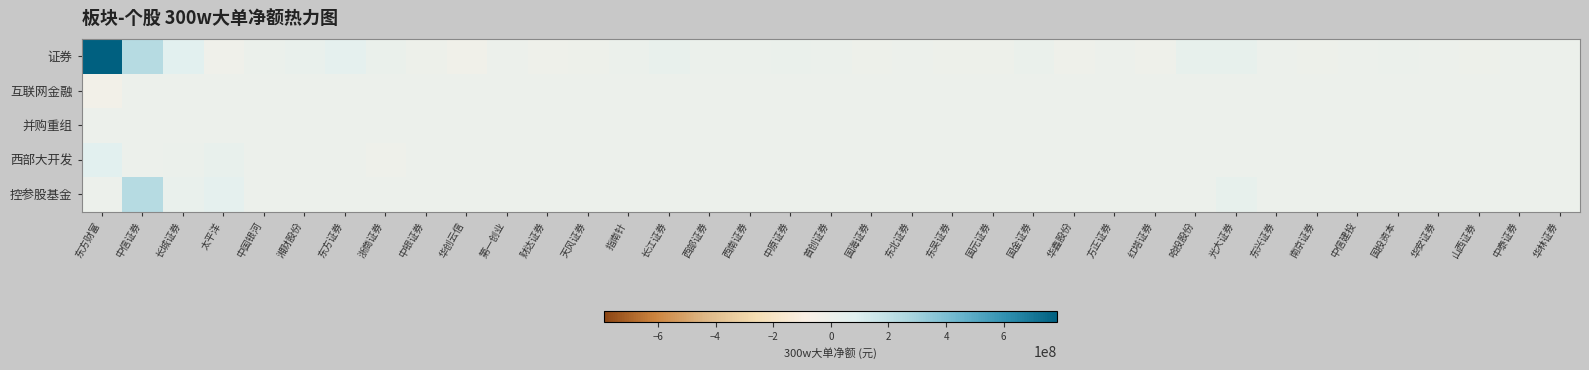

Reading right to left, extract all data points from this chart.

证券: 华林证券=3482081	中泰证券=0	山西证券=-2456015	华安证券=1369183	国投资本=9588562	中信建投=0	南京证券=-3398021	东兴证券=0	光大证券=34855658	哈投股份=35877959	红塔证券=-9054232	方正证券=3317589	华鑫股份=-12244998	国金证券=13674405	国元证券=-2832878	东吴证券=-2669272	东北证券=3390632	国海证券=-4315011	首创证券=9535997	中原证券=14121829	西南证券=10711152	西部证券=11475268	长江证券=25950002	指南针=10686446	天风证券=-3088851	财达证券=-6882432	第一创业=3463668	华创云信=-20193950	中银证券=-463182	浙商证券=12393238	东方证券=50588882	湘财股份=18975254	中国银河=7009138	太平洋=-15302339	长城证券=73192431	中信证券=233543967	东方财富=786391441
互联网金融: 华林证券=0	中泰证券=0	山西证券=0	华安证券=0	国投资本=0	中信建投=0	南京证券=0	东兴证券=0	光大证券=0	哈投股份=0	红塔证券=0	方正证券=0	华鑫股份=0	国金证券=0	国元证券=0	东吴证券=0	东北证券=0	国海证券=0	首创证券=0	中原证券=0	西南证券=0	西部证券=0	长江证券=0	指南针=0	天风证券=0	财达证券=0	第一创业=0	华创云信=0	中银证券=0	浙商证券=0	东方证券=0	湘财股份=0	中国银河=0	太平洋=0	长城证券=0	中信证券=0	东方财富=-38277763
并购重组: 华林证券=3482081	中泰证券=0	山西证券=0	华安证券=0	国投资本=0	中信建投=0	南京证券=0	东兴证券=0	光大证券=0	哈投股份=0	红塔证券=0	方正证券=0	华鑫股份=0	国金证券=0	国元证券=0	东吴证券=0	东北证券=0	国海证券=0	首创证券=0	中原证券=0	西南证券=0	西部证券=0	长江证券=0	指南针=0	天风证券=0	财达证券=0	第一创业=0	华创云信=0	中银证券=0	浙商证券=0	东方证券=0	湘财股份=0	中国银河=0	太平洋=0	长城证券=0	中信证券=0	东方财富=0
西部大开发: 华林证券=0	中泰证券=0	山西证券=0	华安证券=0	国投资本=0	中信建投=0	南京证券=0	东兴证券=0	光大证券=0	哈投股份=0	红塔证券=0	方正证券=0	华鑫股份=0	国金证券=0	国元证券=0	东吴证券=0	东北证券=0	国海证券=0	首创证券=0	中原证券=0	西南证券=0	西部证券=0	长江证券=0	指南针=0	天风证券=0	财达证券=0	第一创业=0	华创云信=0	中银证券=0	浙商证券=-12244998	东方证券=0	湘财股份=0	中国银河=0	太平洋=25950002	长城证券=10686446	中信证券=0	东方财富=73192431
控参股基金: 华林证券=0	中泰证券=0	山西证券=0	华安证券=0	国投资本=0	中信建投=0	南京证券=0	东兴证券=0	光大证券=34855658	哈投股份=0	红塔证券=0	方正证券=0	华鑫股份=0	国金证券=0	国元证券=0	东吴证券=0	东北证券=0	国海证券=0	首创证券=0	中原证券=0	西南证券=0	西部证券=0	长江证券=0	指南针=0	天风证券=0	财达证券=0	第一创业=0	华创云信=0	中银证券=0	浙商证券=0	东方证券=0	湘财股份=0	中国银河=0	太平洋=50588882	长城证券=18975254	中信证券=234691100	东方财富=0